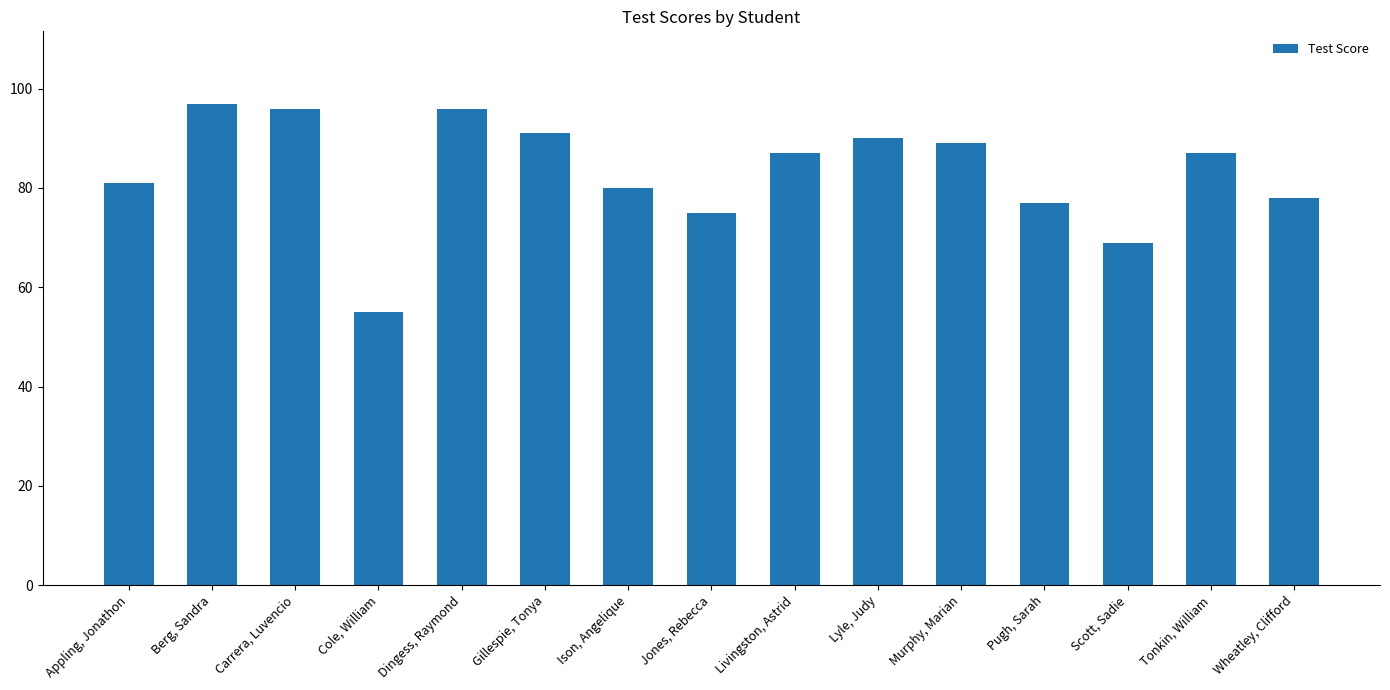

How many categories are shown in the chart?

15